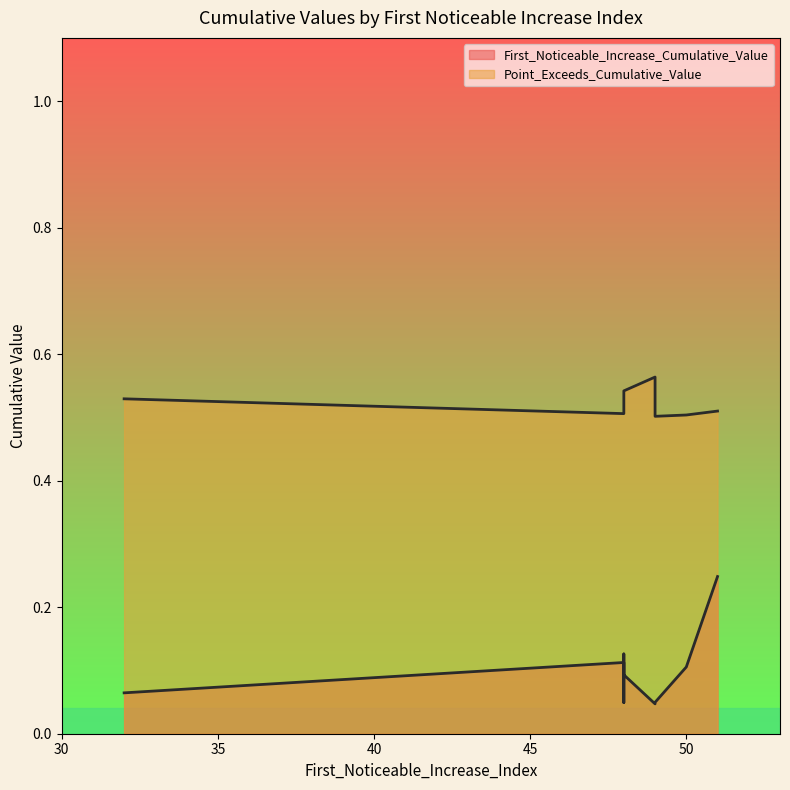

What are all the series names shown in the legend?

First_Noticeable_Increase_Cumulative_Value, Point_Exceeds_Cumulative_Value